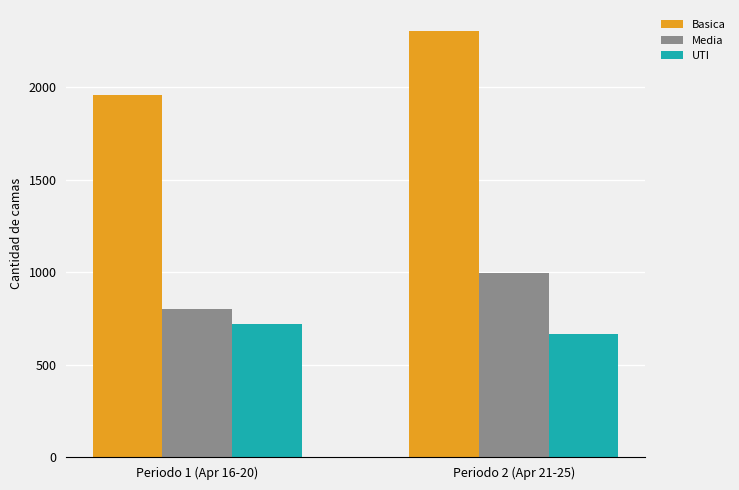

The value of UTI at Periodo 1 (Apr 16-20) is 423. True or false?

False